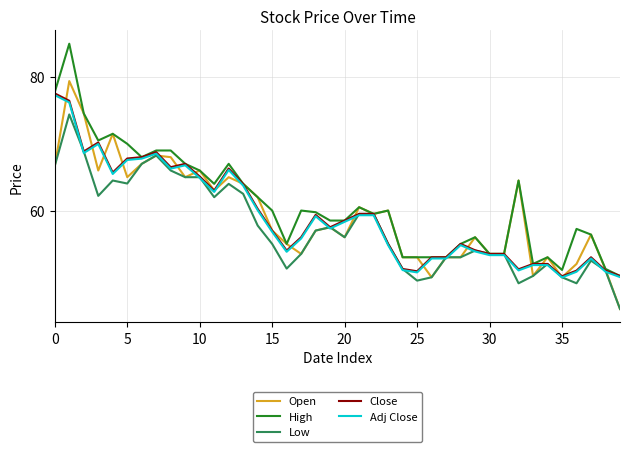

Which series has the widest spread of values?

High